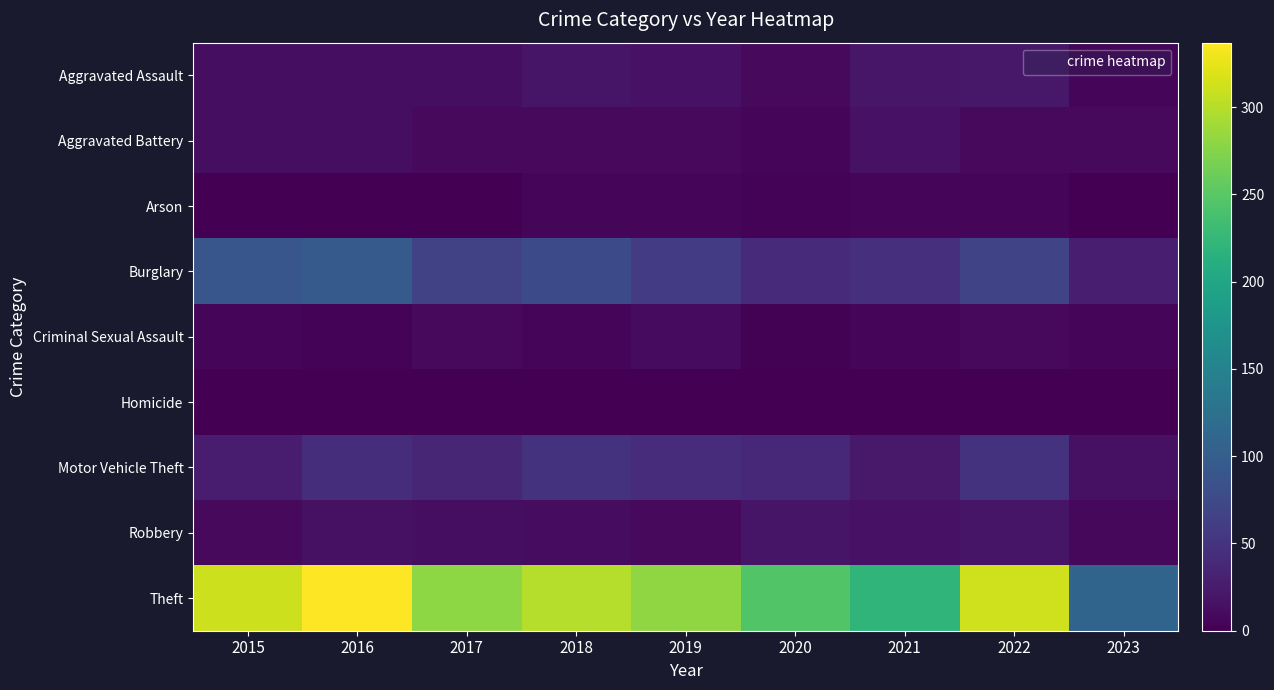

What is the total value across all series at 2021?

354